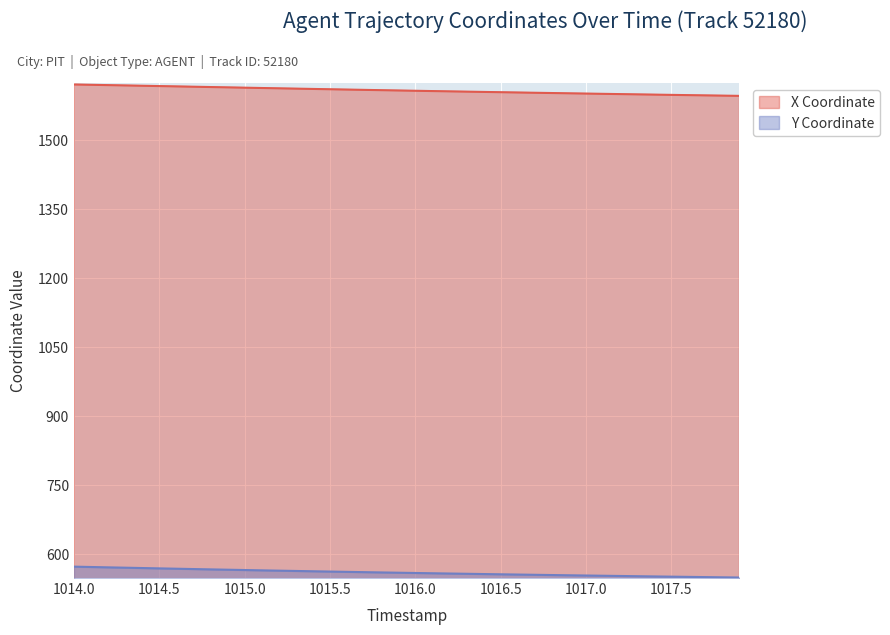

What is the maximum value for X Coordinate?

1619.9